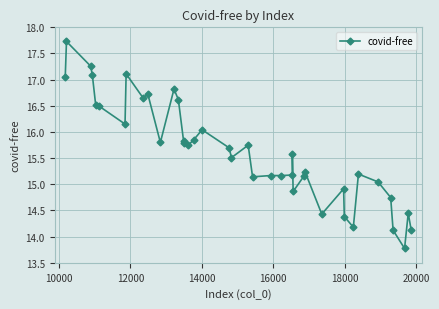

What is the minimum value shown in the chart?

13.8